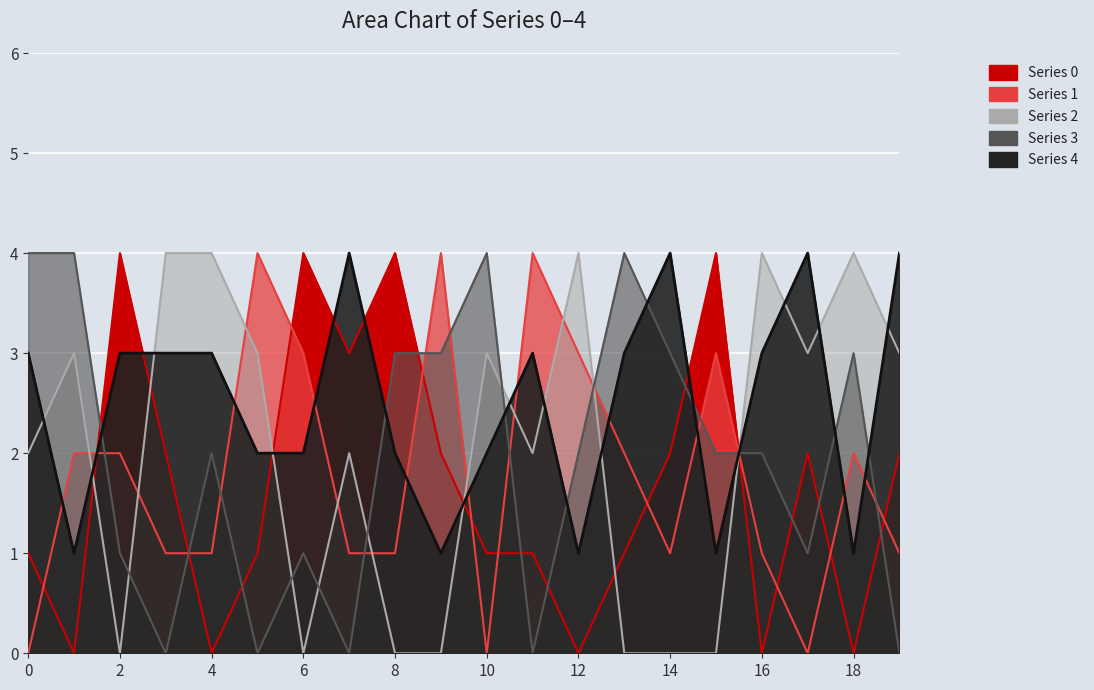

What is the difference between the maximum and minimum values in the 0 series?

4